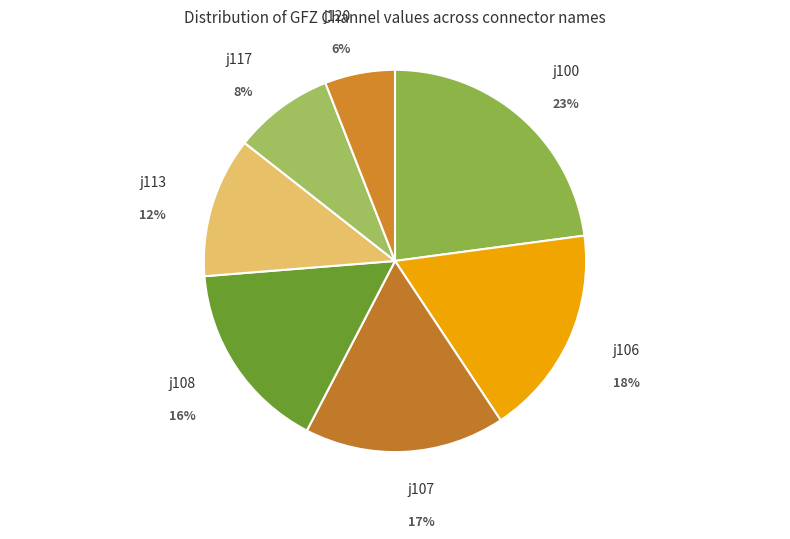

Do j107 and j100 together represent more than half of the pie?

No